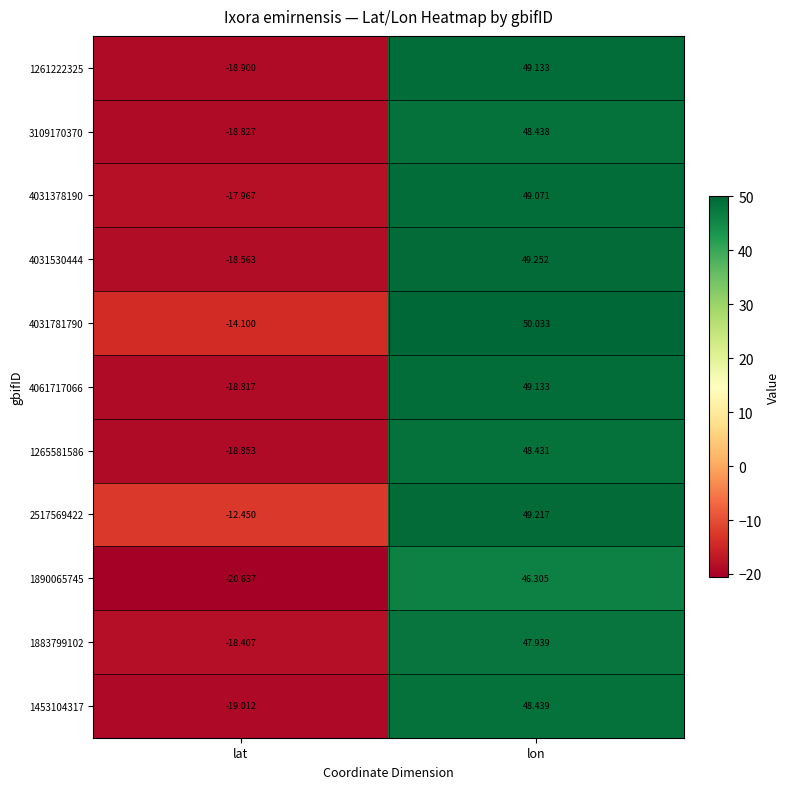

Count the number of data series in this chart.

11